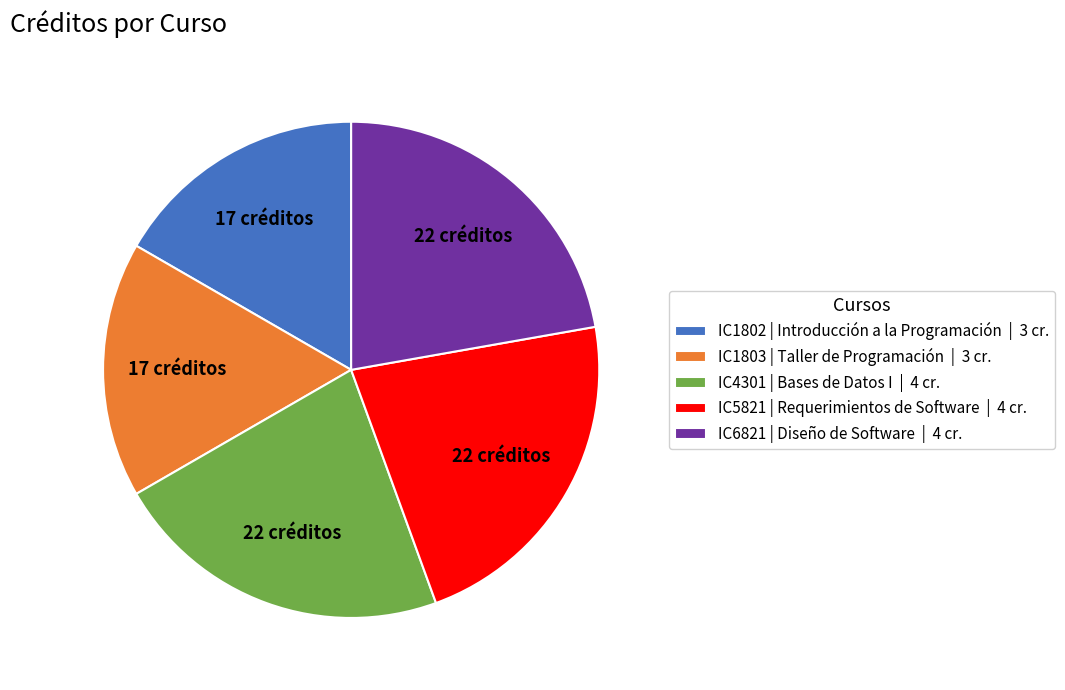

Is the sum of IC1802 | Introducción a la Programación | 3 cr. and IC5821 | Requerimientos de Software | 4 cr. greater than half?

No